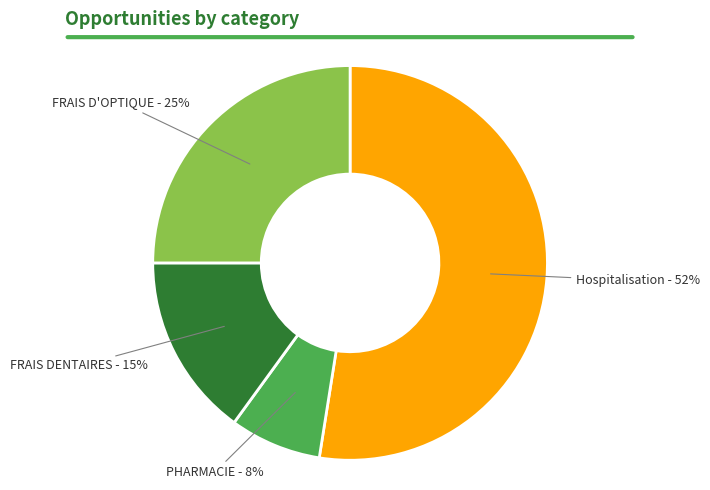

Is it true that FRAIS DENTAIRES is 15% of the pie?

True